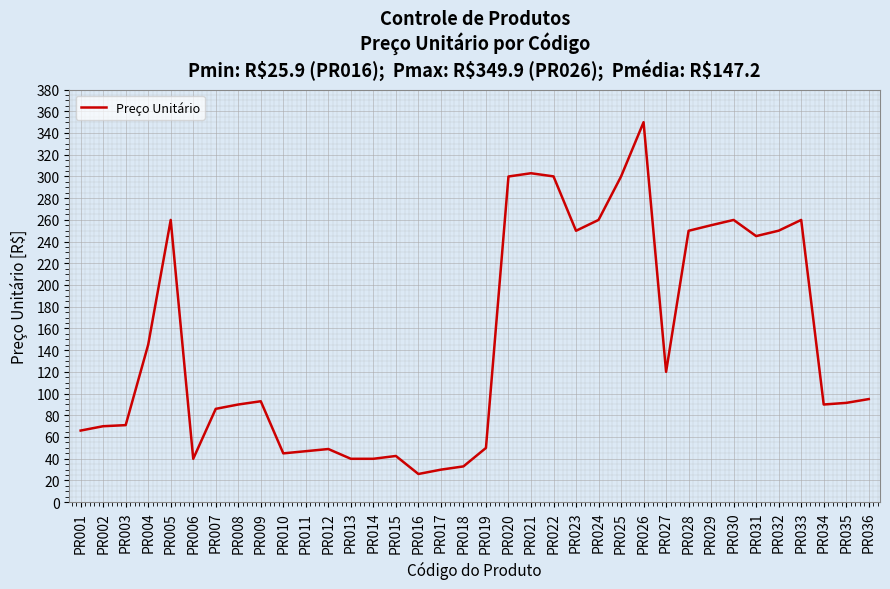

How many lines are shown in the chart?

1